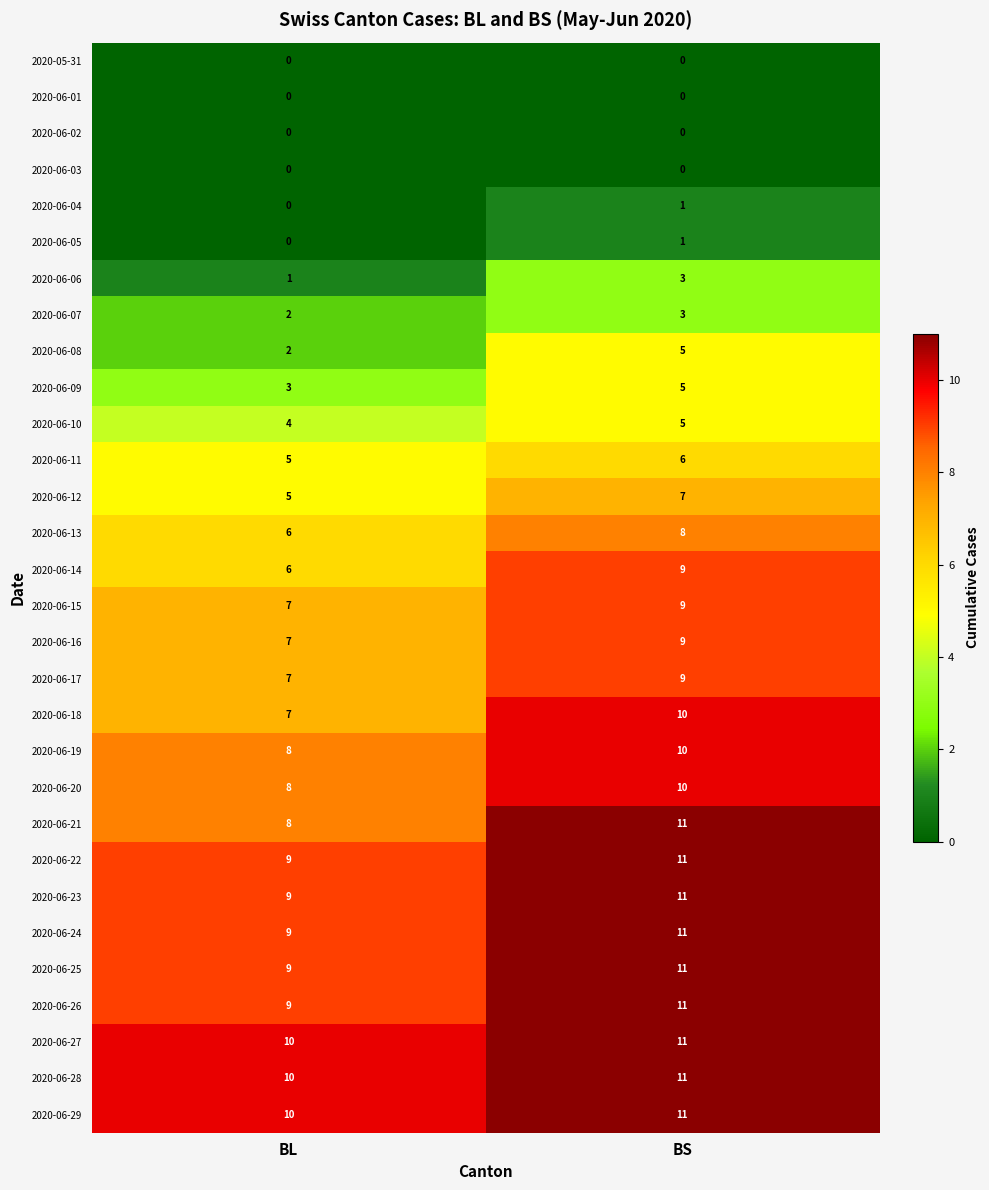

What is the spread (max minus min) of values at BS?

11